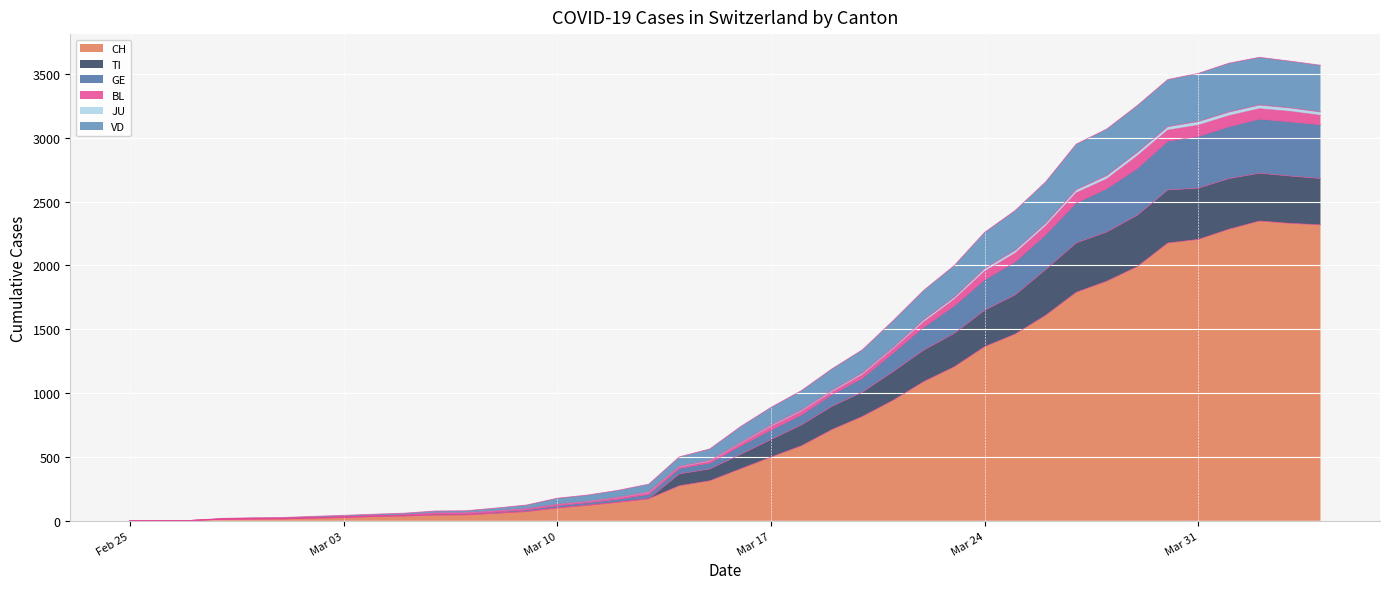

Count the number of categories in the chart.

40